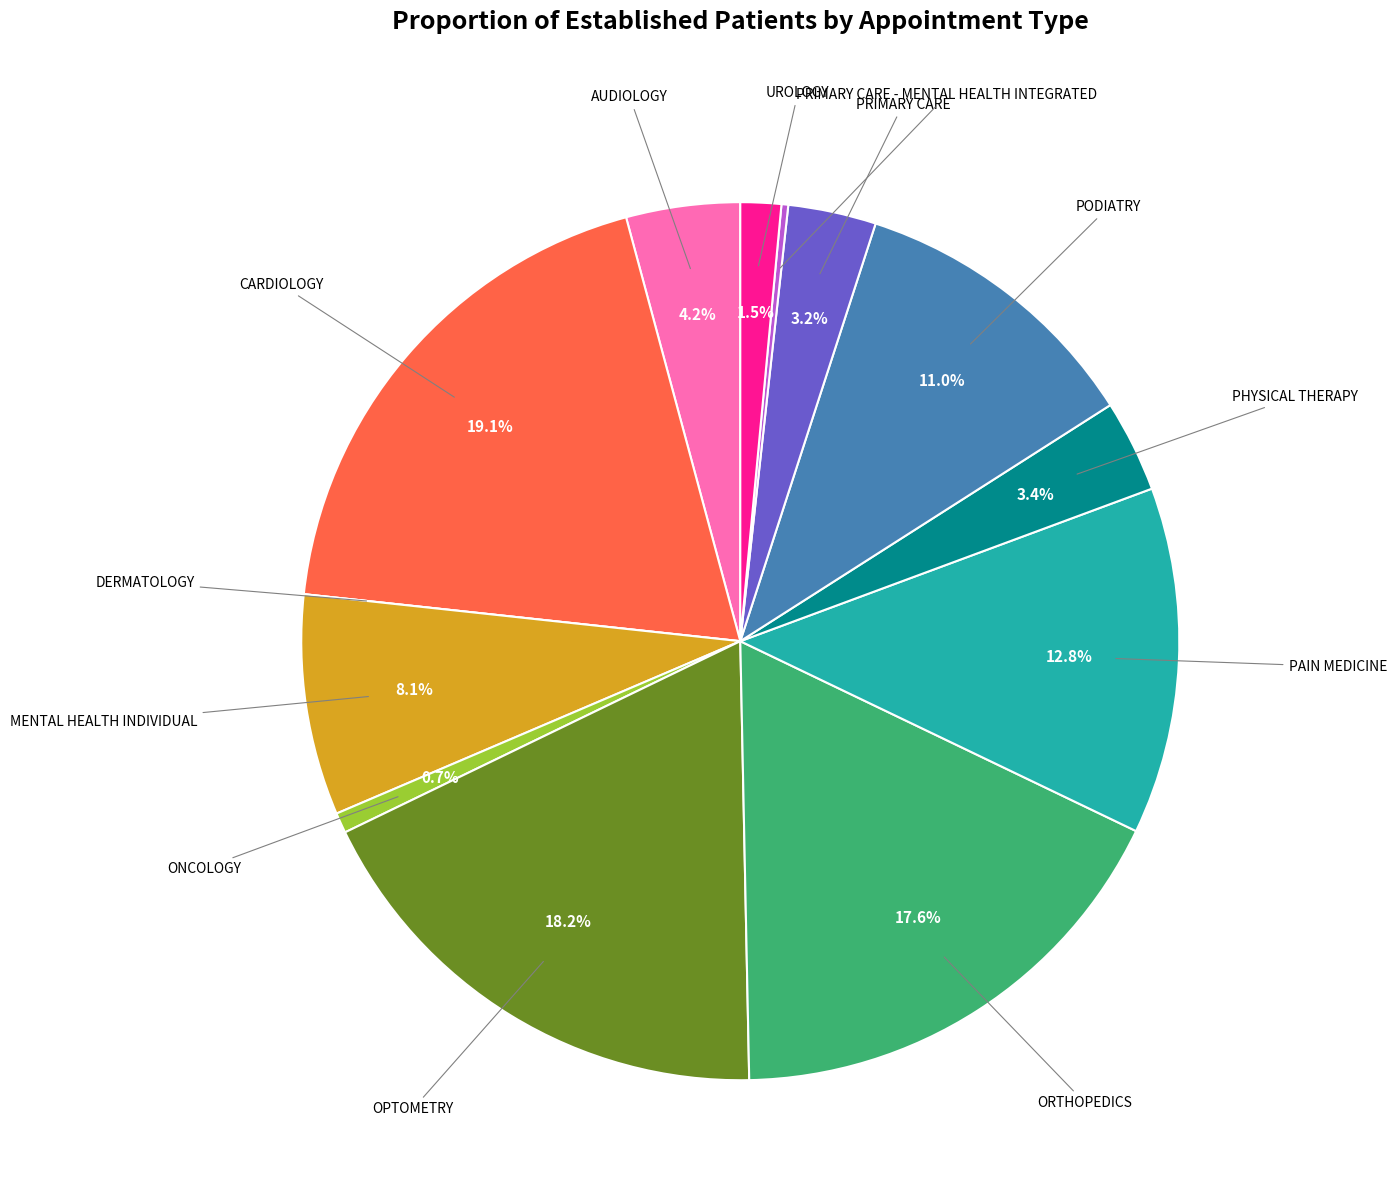

Does any single category account for the majority?

No